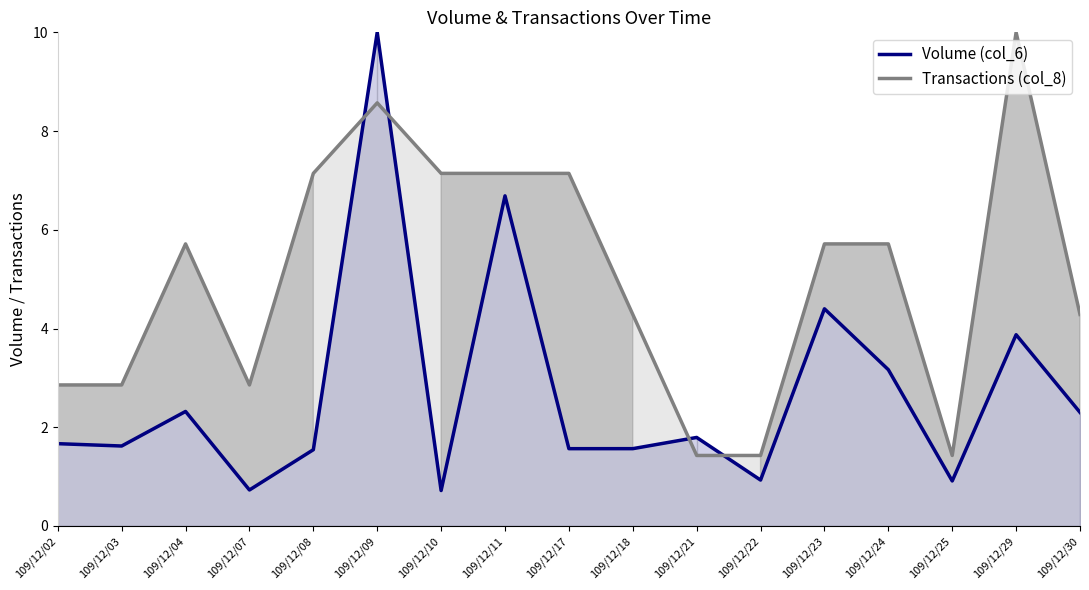

What is the difference between the highest and lowest values at 109/12/08?

5.6